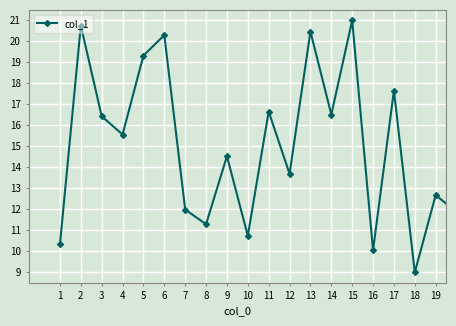

What is the value of the 8th point from the left?

11.3